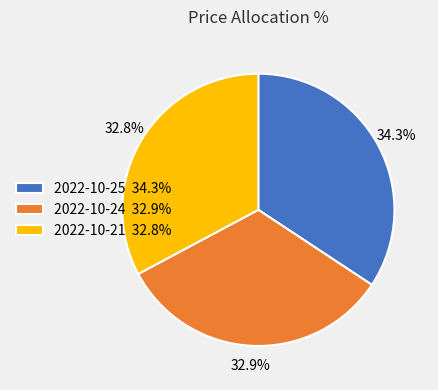

Is there a majority slice in this chart?

No